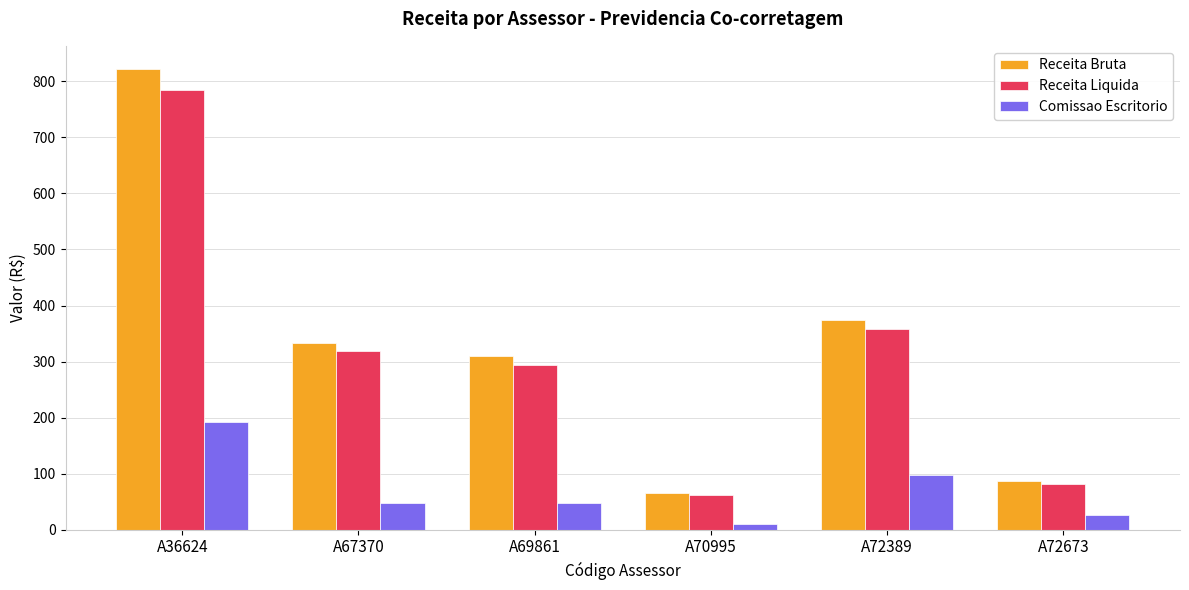

What is the difference between the maximum and second lowest values in the Receita Liquida series?

701.8